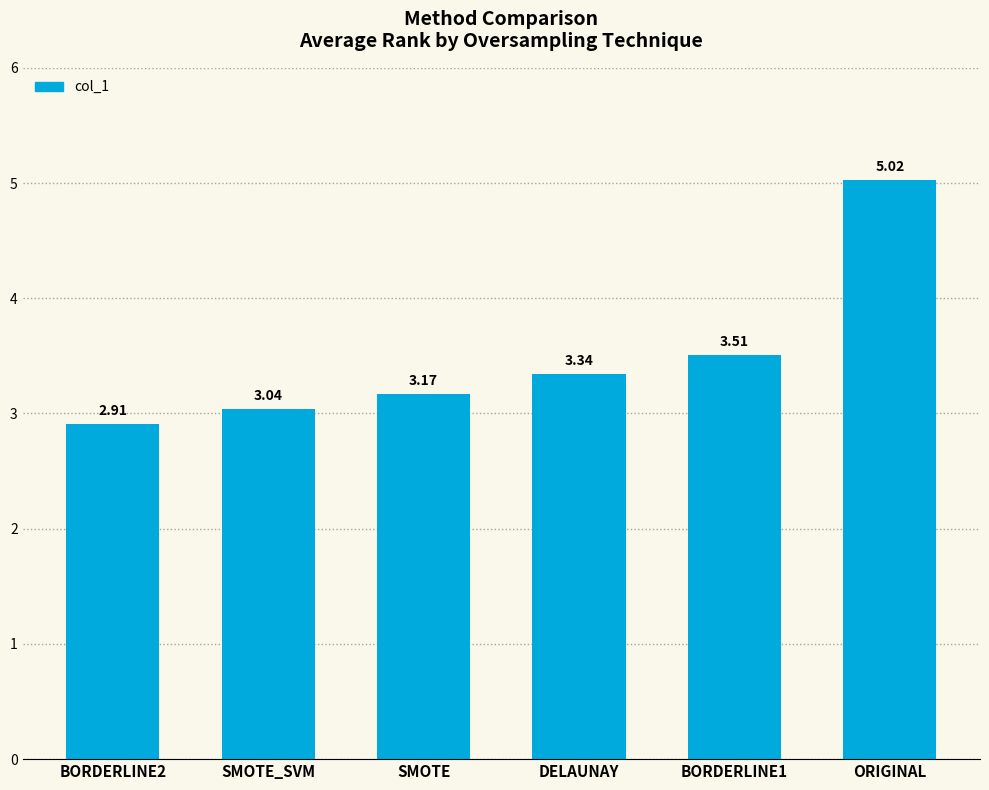

What is the label of the 5th bar from the right?

SMOTE_SVM